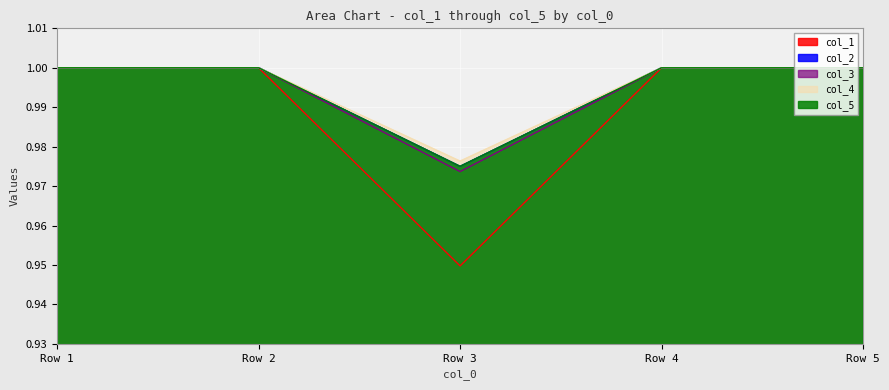

True or false: col_2 and col_5 cross at least once.

False